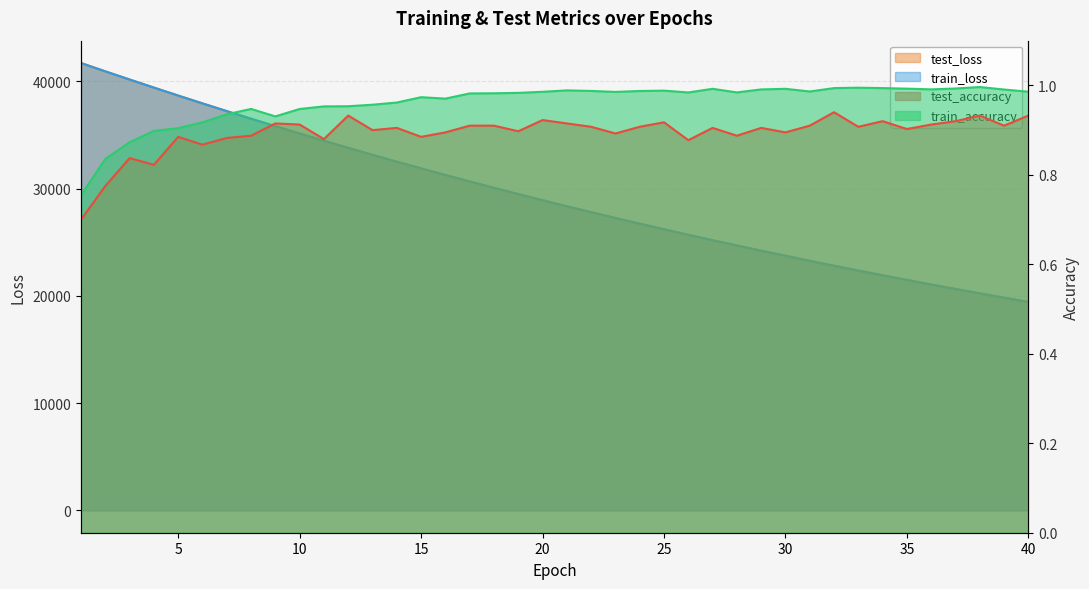

Reading right to left, list all the values displayed in this chart.

test_accuracy: 40=0.9	39=0.9	38=0.9	37=0.9	36=0.9	35=0.9	34=0.9	33=0.9	32=0.9	31=0.9	30=0.9	29=0.9	28=0.9	27=0.9	26=0.9	25=0.9	24=0.9	23=0.9	22=0.9	21=0.9	20=0.9	19=0.9	18=0.9	17=0.9	16=0.9	15=0.9	14=0.9	13=0.9	12=0.9	11=0.9	10=0.9	9=0.9	8=0.9	7=0.9	6=0.9	5=0.9	4=0.8	3=0.8	2=0.8	1=0.7
test_loss: 40=19433.4	39=19828.8	38=20231.0	37=20641.2	36=21059.7	35=21485.1	34=21918.7	33=22360.5	32=22810.3	31=23269.7	30=23736.8	29=24213.3	28=24699.1	27=25192.1	26=25696.6	25=26208.0	24=26730.8	23=27263.2	22=27804.6	21=28356.5	20=28918.8	19=29491.6	18=30074.2	17=30667.7	16=31273.6	15=31888.7	14=32515.0	13=33153.1	12=33801.4	11=34464.2	10=35136.6	9=35820.9	8=36518.4	7=37227.9	6=37947.2	5=38678.3	4=39422.3	3=40174.6	2=40935.1	1=41711.0
train_accuracy: 40=1.0	39=1.0	38=1.0	37=1.0	36=1.0	35=1.0	34=1.0	33=1.0	32=1.0	31=1.0	30=1.0	29=1.0	28=1.0	27=1.0	26=1.0	25=1.0	24=1.0	23=1.0	22=1.0	21=1.0	20=1.0	19=1.0	18=1.0	17=1.0	16=1.0	15=1.0	14=1.0	13=1.0	12=1.0	11=1.0	10=0.9	9=0.9	8=0.9	7=0.9	6=0.9	5=0.9	4=0.9	3=0.9	2=0.8	1=0.8
train_loss: 40=19432.8	39=19827.7	38=20230.1	37=20640.2	36=21058.0	35=21483.7	34=21917.4	33=22359.3	32=22809.5	31=23268.2	30=23735.5	29=24211.5	28=24696.6	27=25190.6	26=25694.1	25=26206.8	24=26729.2	23=27261.3	22=27803.1	21=28355.1	20=28917.2	19=29489.7	18=30072.6	17=30666.2	16=31270.7	15=31886.0	14=32512.9	13=33151.1	12=33800.4	11=34461.8	10=35134.9	9=35820.0	8=36516.3	7=37225.0	6=37945.2	5=38676.8	4=39419.5	3=40172.2	2=40934.2	1=41710.5